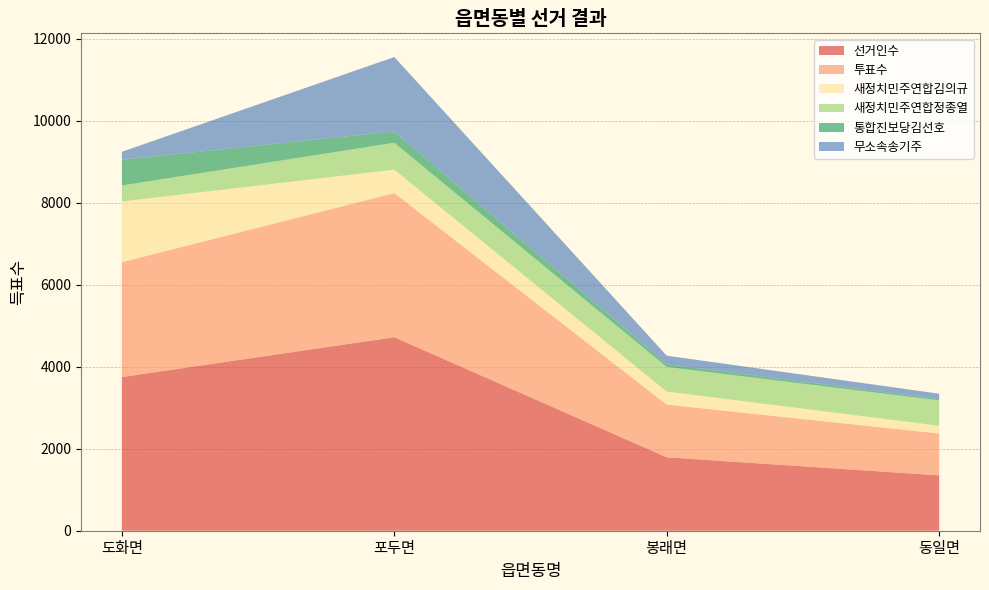

Reading left to right, what are all the values shown in this chart?

선거인수: 3749	4721	1791	1351
투표수: 2804	3517	1287	1021
새정치민주연합김의규: 1481	572	317	190
새정치민주연합정종열: 390	656	601	617
통합진보당김선호: 628	277	67	31
무소속송기주: 194	1815	208	133